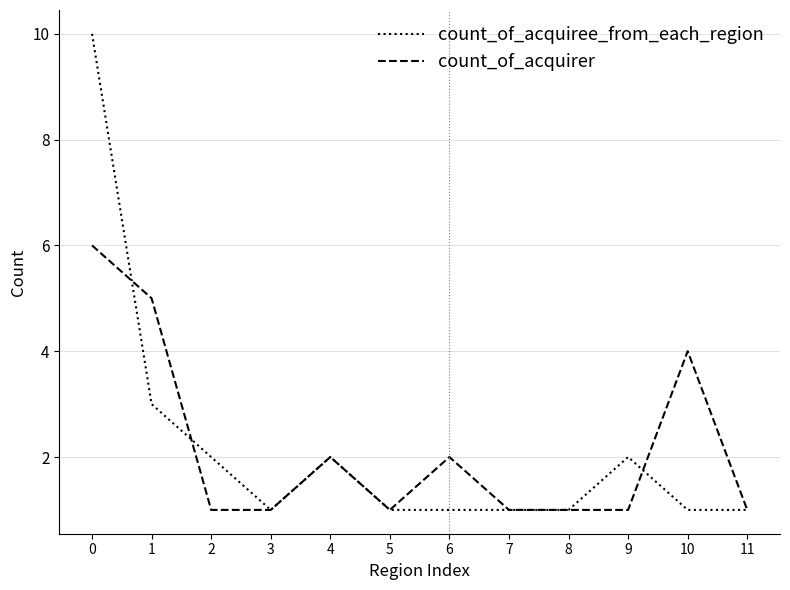

True or false: count_of_acquiree_from_each_region and count_of_acquirer intersect in this chart.

True